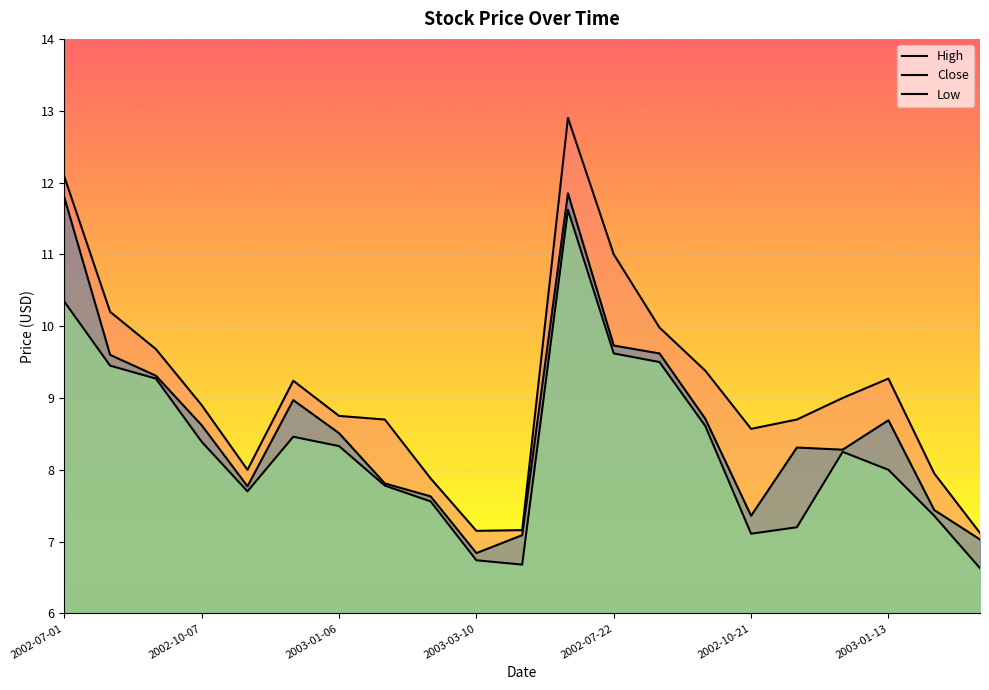

Reading left to right, transcribe all the data shown in this chart.

High: 2002-07-01=12.1	2002-08-05=10.2	2002-09-02=9.7	2002-10-07=8.9	2002-11-04=8.0	2002-12-02=9.2	2003-01-06=8.8	2003-01-27=8.7	2003-02-24=7.9	2003-03-10=7.2	2003-03-31=7.2	2002-07-08=12.9	2002-07-22=11.0	2002-08-19=10.0	2002-09-16=9.4	2002-10-21=8.6	2002-11-18=8.7	2002-12-16=9.0	2003-01-13=9.3	2003-02-10=7.9	2003-03-17=7.1
Low: 2002-07-01=10.3	2002-08-05=9.4	2002-09-02=9.3	2002-10-07=8.4	2002-11-04=7.7	2002-12-02=8.5	2003-01-06=8.3	2003-01-27=7.8	2003-02-24=7.6	2003-03-10=6.7	2003-03-31=6.7	2002-07-08=11.6	2002-07-22=9.6	2002-08-19=9.5	2002-09-16=8.6	2002-10-21=7.1	2002-11-18=7.2	2002-12-16=8.2	2003-01-13=8.0	2003-02-10=7.4	2003-03-17=6.6
Close: 2002-07-01=11.8	2002-08-05=9.6	2002-09-02=9.3	2002-10-07=8.6	2002-11-04=7.8	2002-12-02=9.0	2003-01-06=8.5	2003-01-27=7.8	2003-02-24=7.6	2003-03-10=6.8	2003-03-31=7.1	2002-07-08=11.9	2002-07-22=9.7	2002-08-19=9.6	2002-09-16=8.7	2002-10-21=7.4	2002-11-18=8.3	2002-12-16=8.3	2003-01-13=8.7	2003-02-10=7.4	2003-03-17=7.0